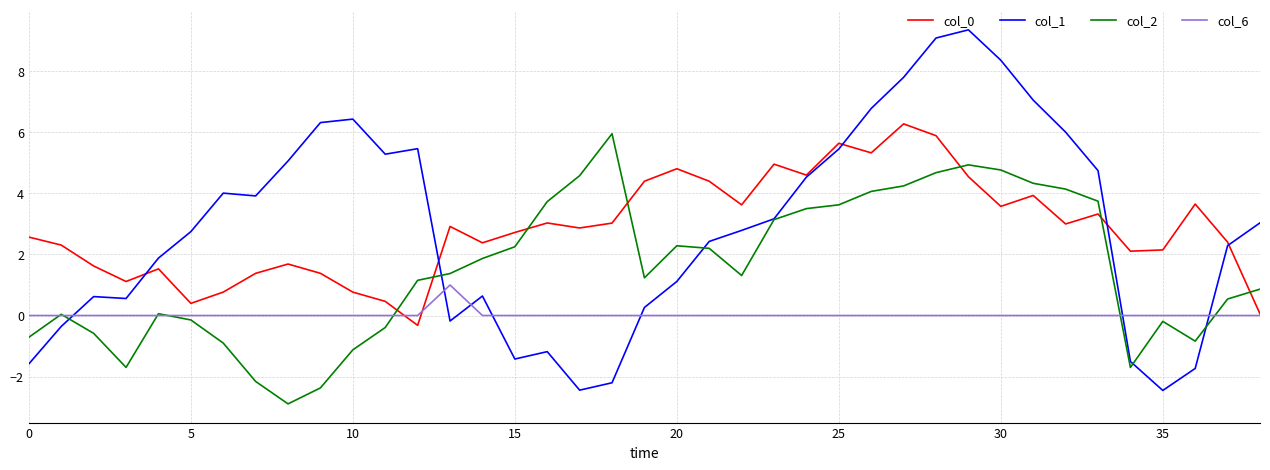

True or false: col_1 and col_6 intersect in this chart.

True